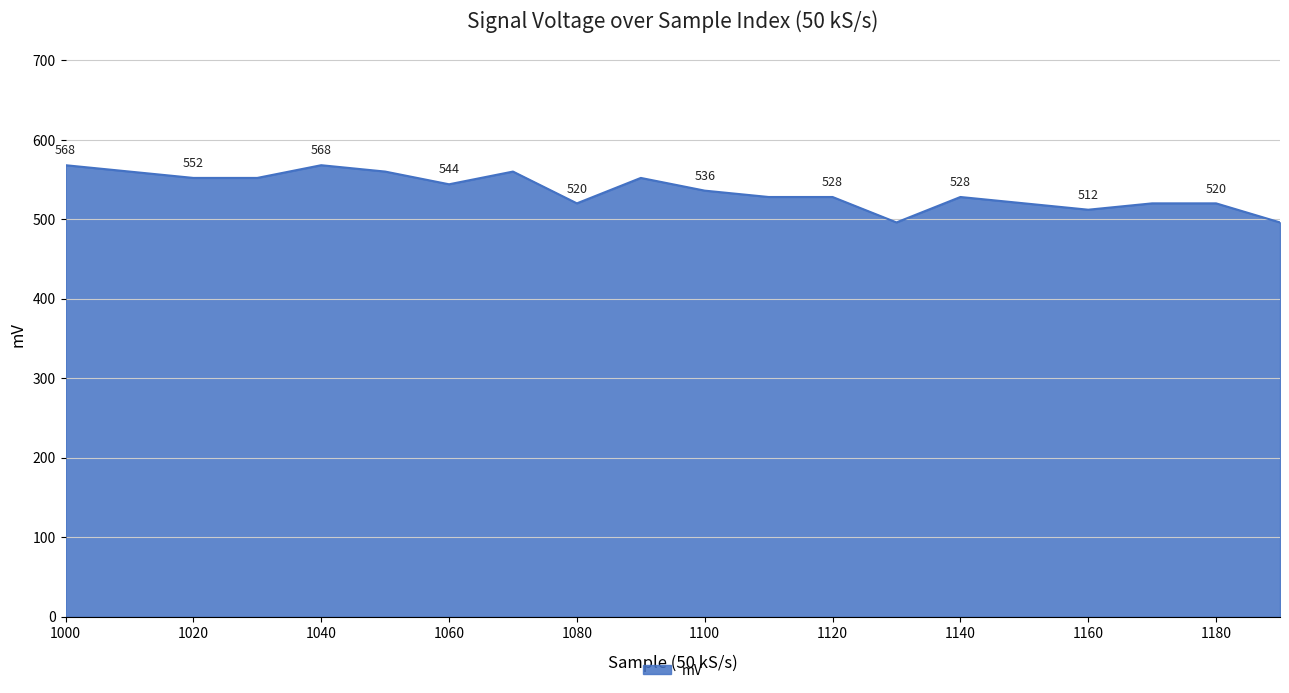

What is the minimum value shown in the chart?

496